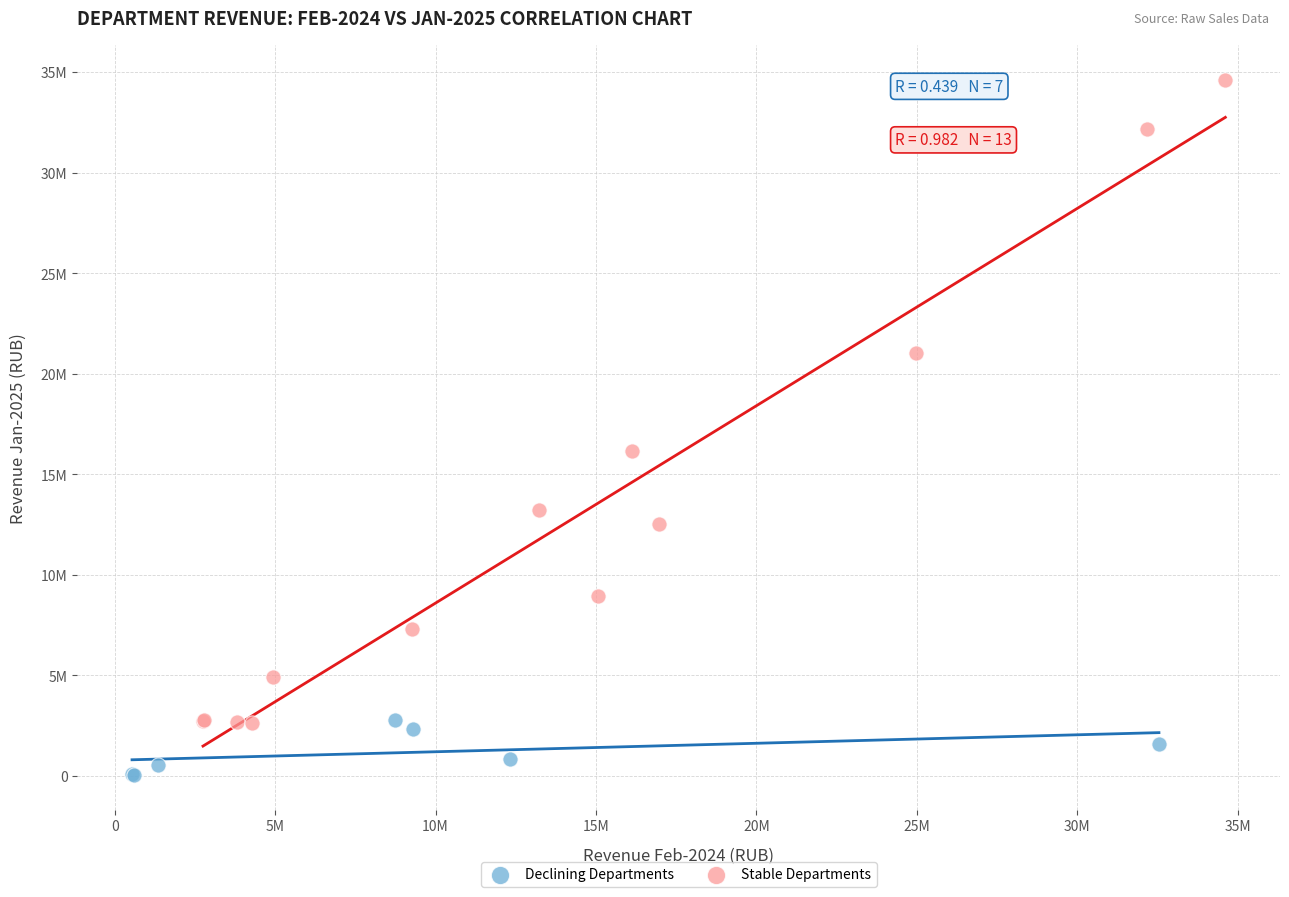

Which series reaches the minimum Y coordinate?

Declining Departments